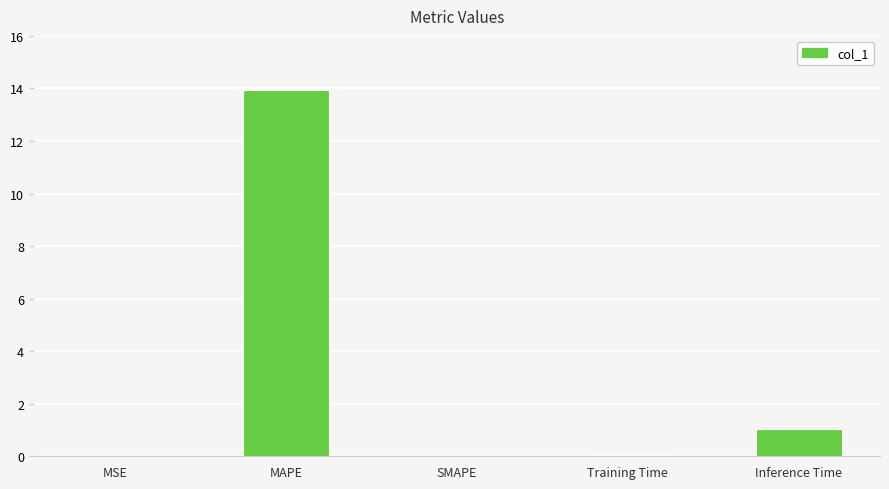

What is the sum of all values?

15.1